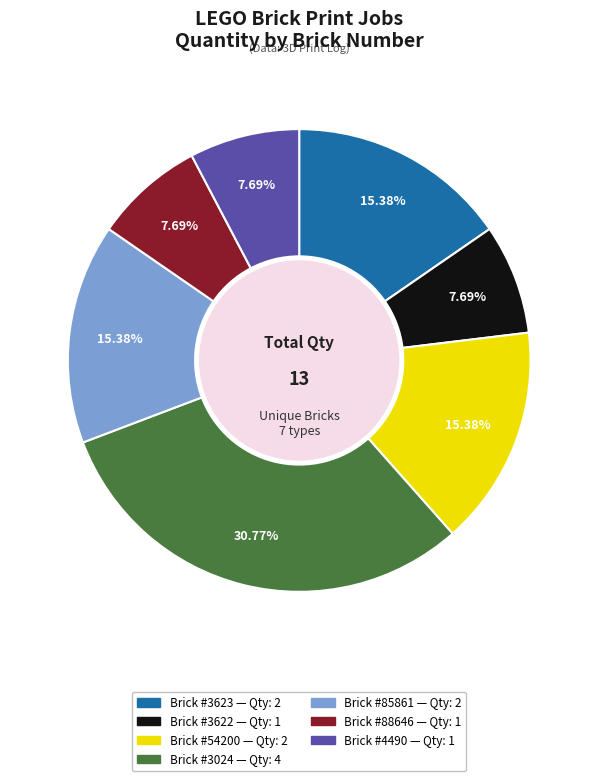

Is there any slice that represents more than half of the pie?

No